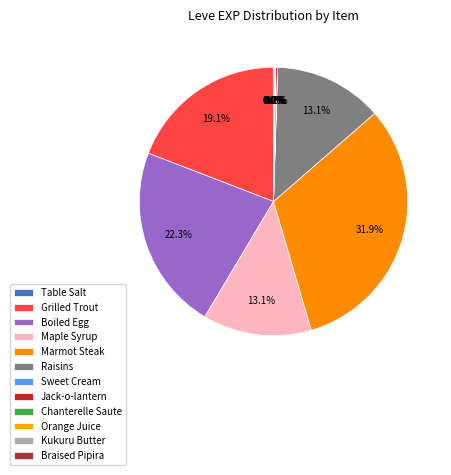

Does any single category account for the majority?

No